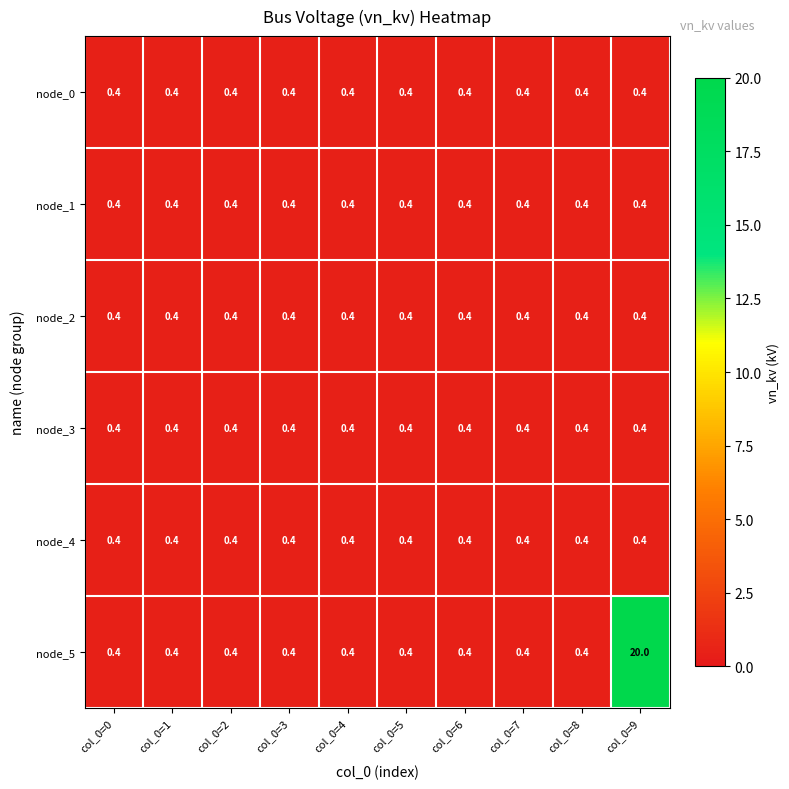

What is the sum of the node_0 values at col_0=8 and col_0=3?

0.8